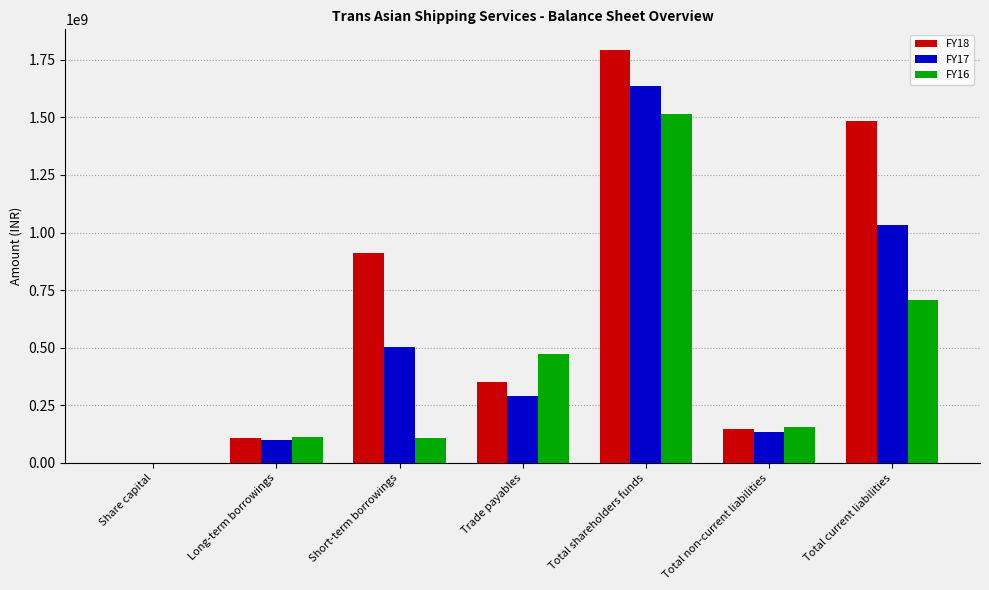

Are the bars grouped side by side (vs. stacked)?

Yes